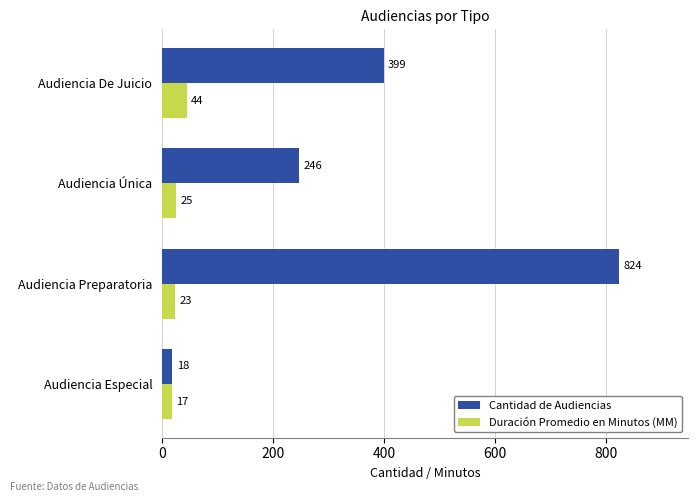

The value of Cantidad de Audiencias at Audiencia Especial is 18. True or false?

True